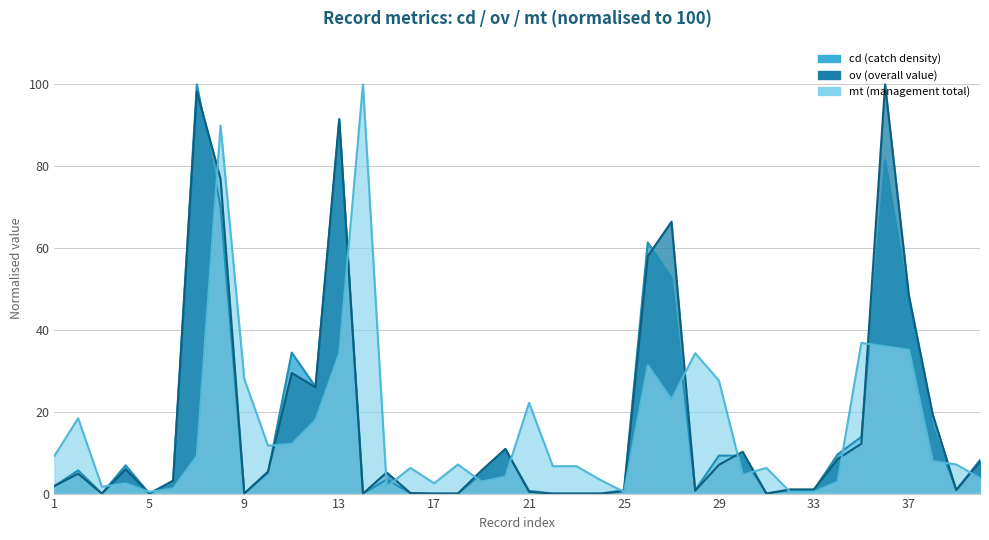

At which category is the sum across all series the highest?

8